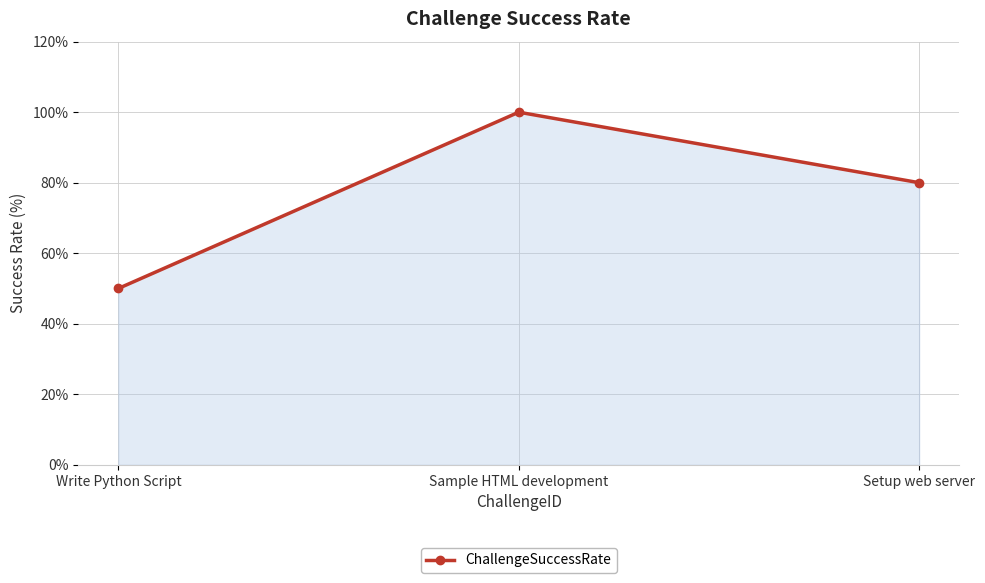

What position from the left is Write Python Script?

1